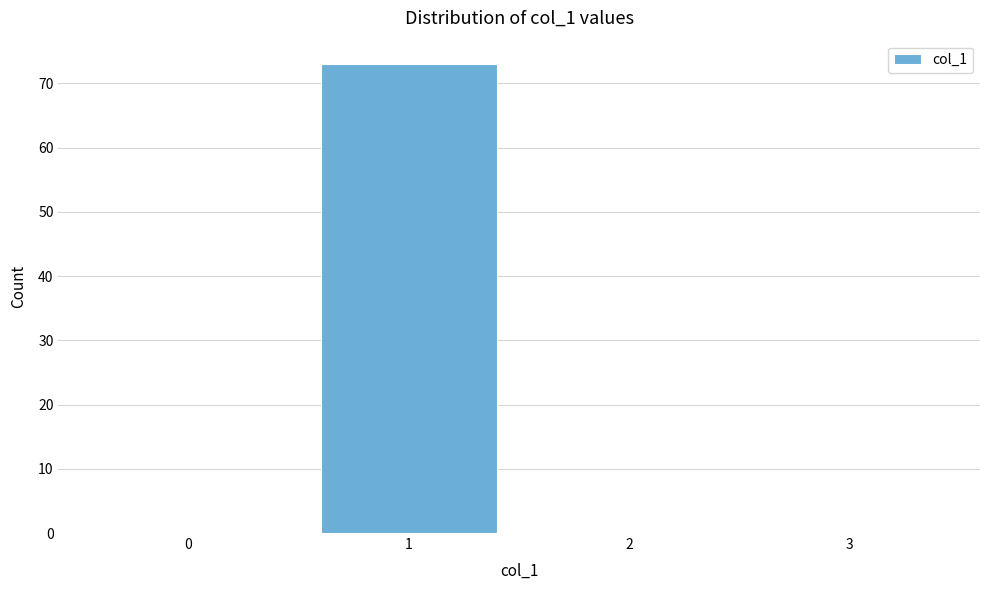

Reading left to right, list all the values displayed in this chart.

0=0	1=73	2=0	3=0